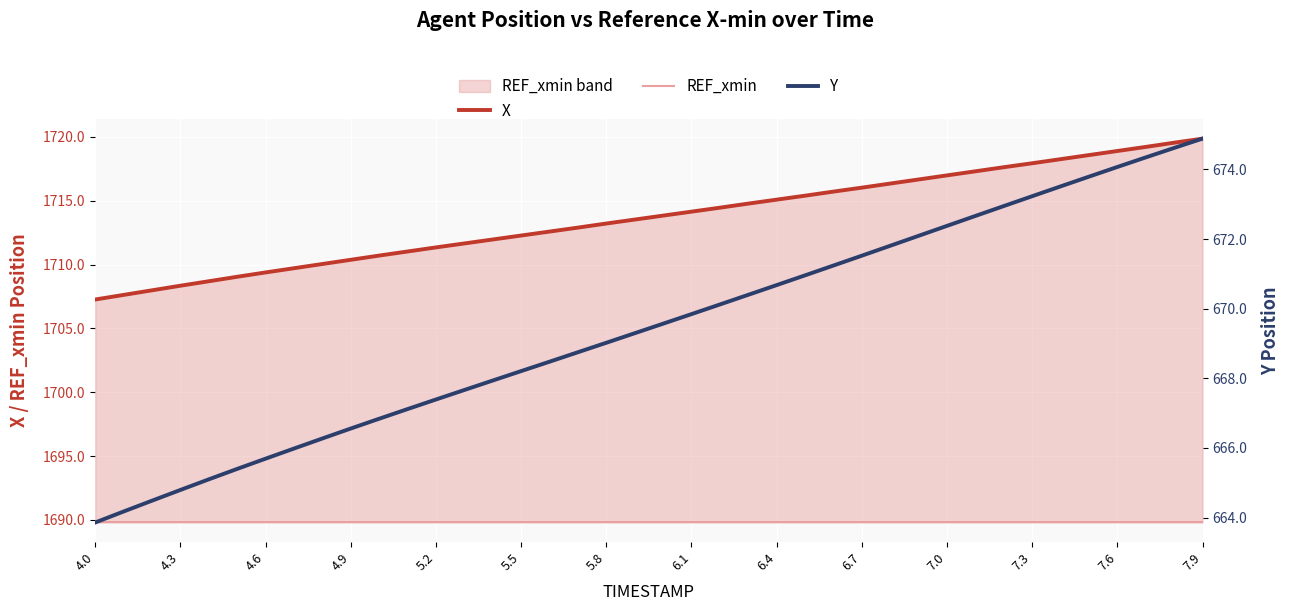

Where is Y nearest to the value 669?

5.8